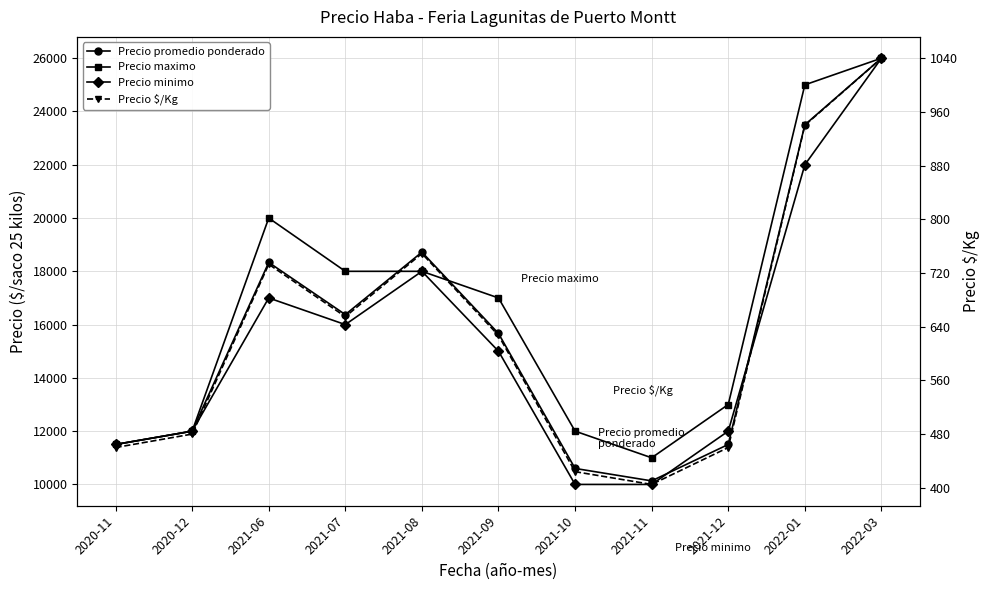

Which category has the highest value in the Precio maximo series?

2022-03